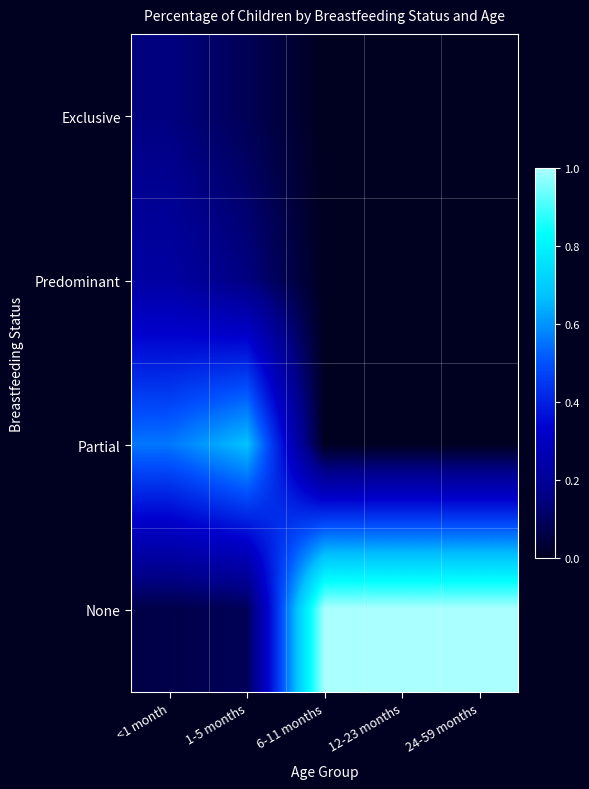

Which series has the largest range (max minus min)?

None